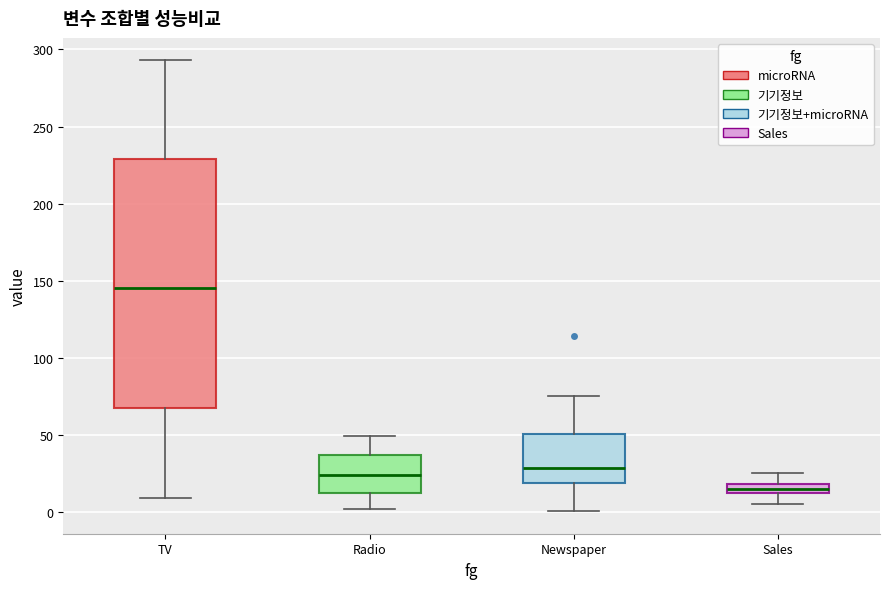

Which box is the tallest, from its lower edge to its upper edge?

TV